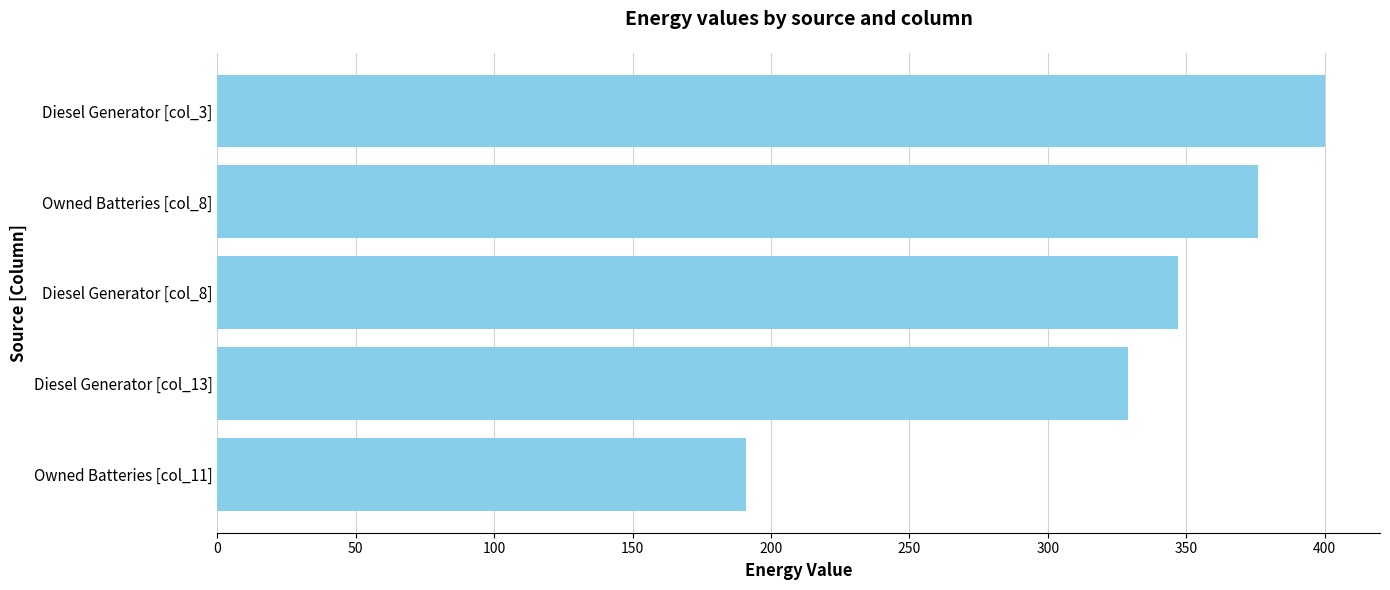

How many bars are there in total?

5